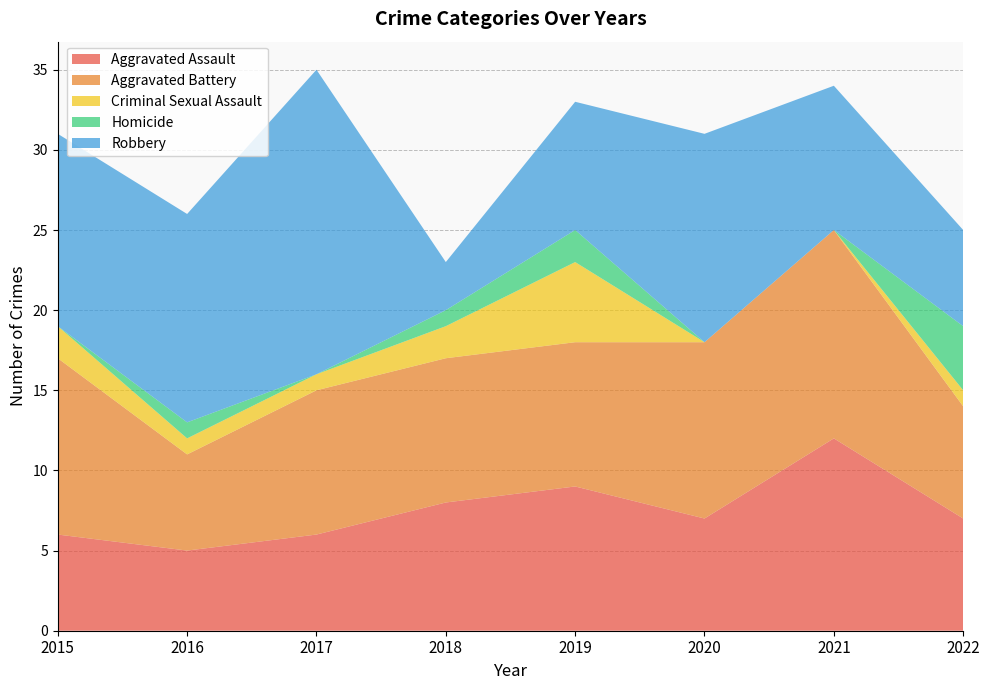

Reading left to right, list all the values displayed in this chart.

Aggravated Assault: 2015=6	2016=5	2017=6	2018=8	2019=9	2020=7	2021=12	2022=7
Aggravated Battery: 2015=11	2016=6	2017=9	2018=9	2019=9	2020=11	2021=13	2022=7
Criminal Sexual Assault: 2015=2	2016=1	2017=1	2018=2	2019=5	2020=0	2021=0	2022=1
Homicide: 2015=0	2016=1	2017=0	2018=1	2019=2	2020=0	2021=0	2022=4
Robbery: 2015=12	2016=13	2017=19	2018=3	2019=8	2020=13	2021=9	2022=6